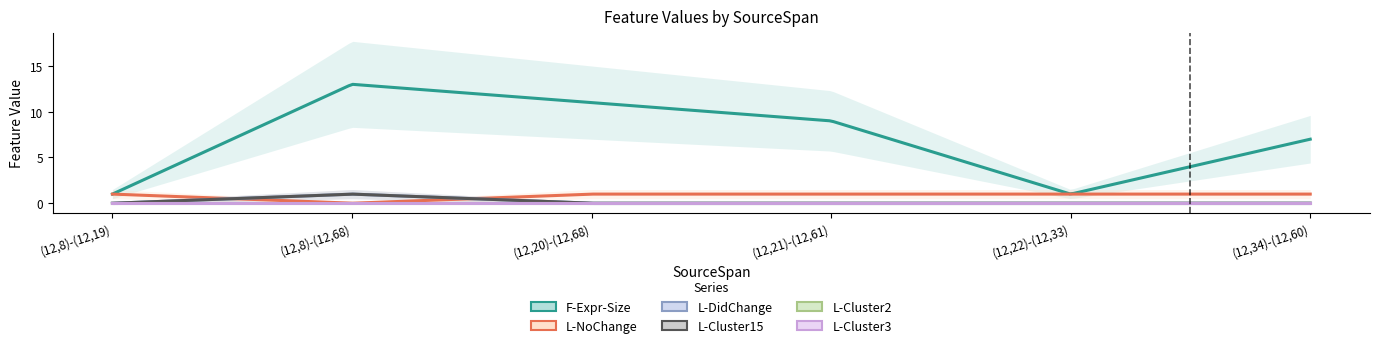

Which series has the widest spread of values?

F-Expr-Size